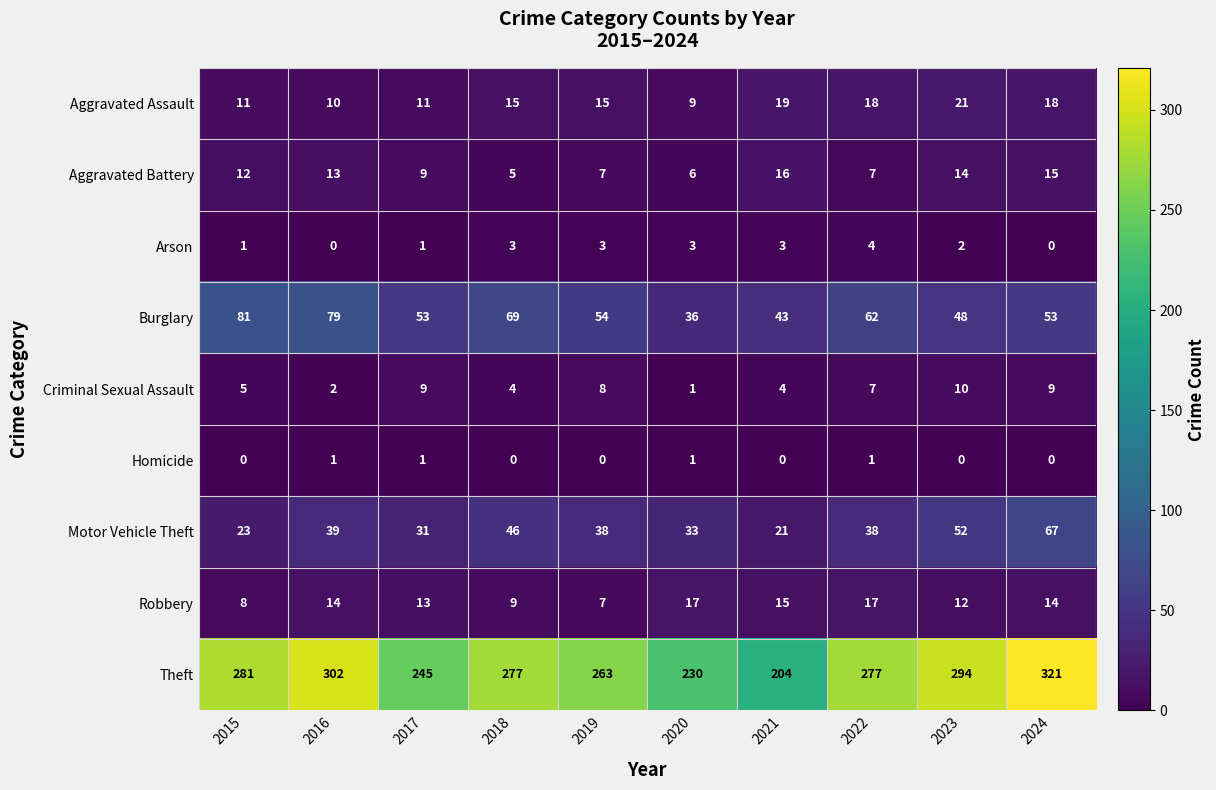

At which label is Aggravated Battery closest to 10?

2017